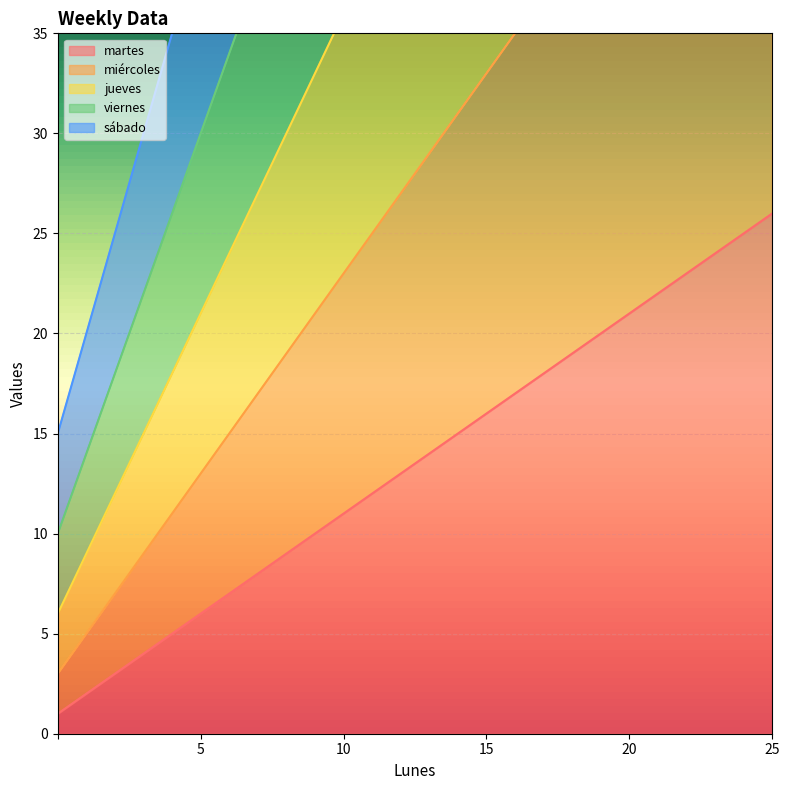

What is the sum of all jueves values?

261